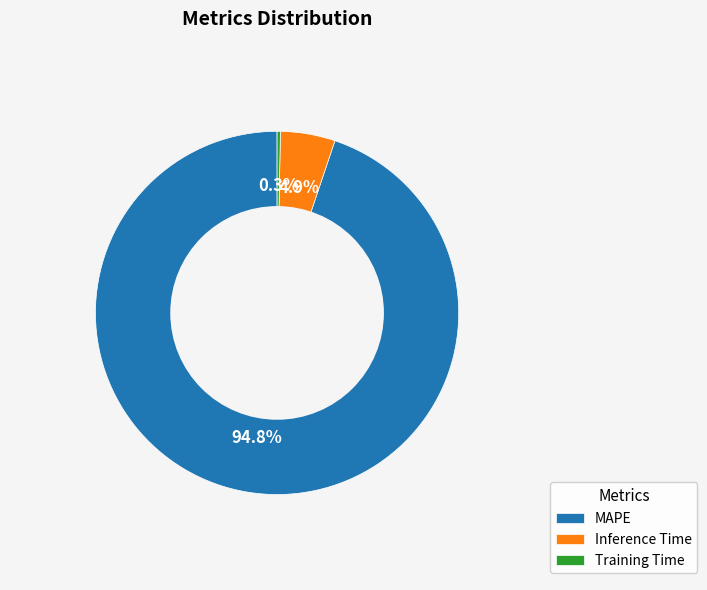

Count the number of slices in the pie.

3